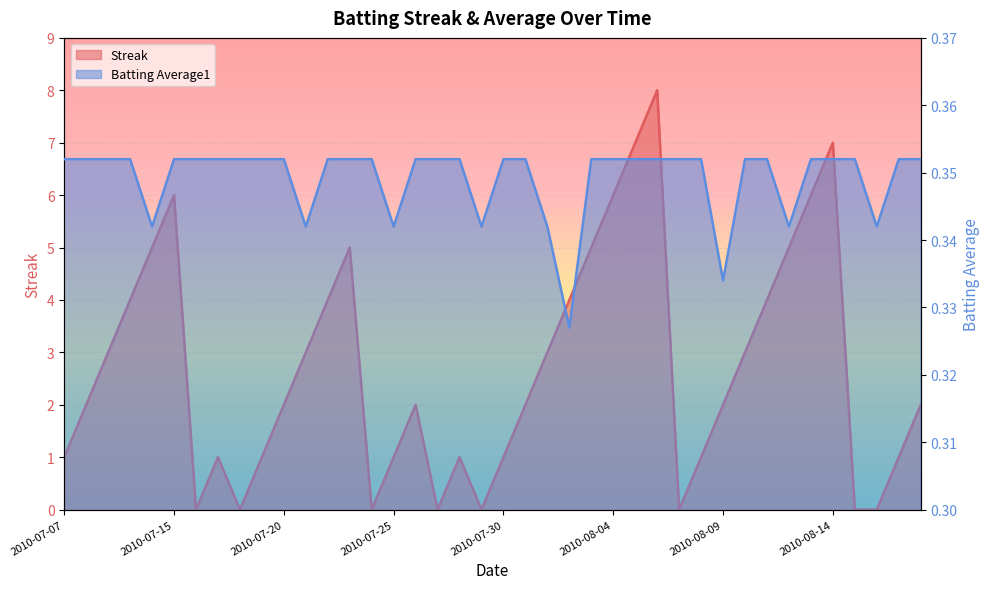

How many times do Streak and Batting Average1 cross each other?

14